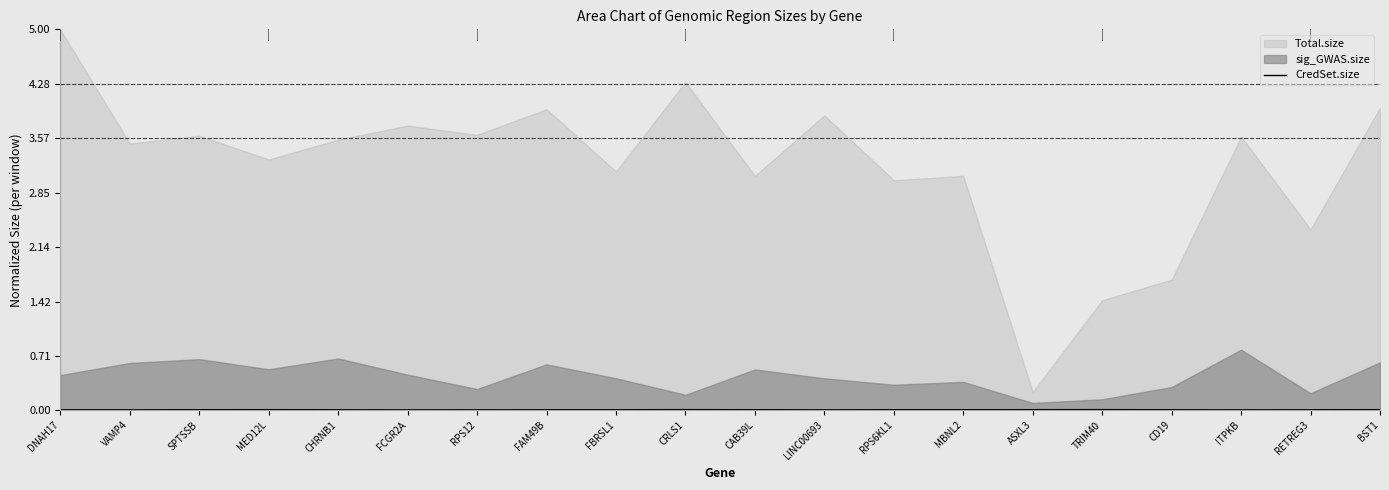

Is it true that CredSet.size equals 0.0 at FBRSL1?

True